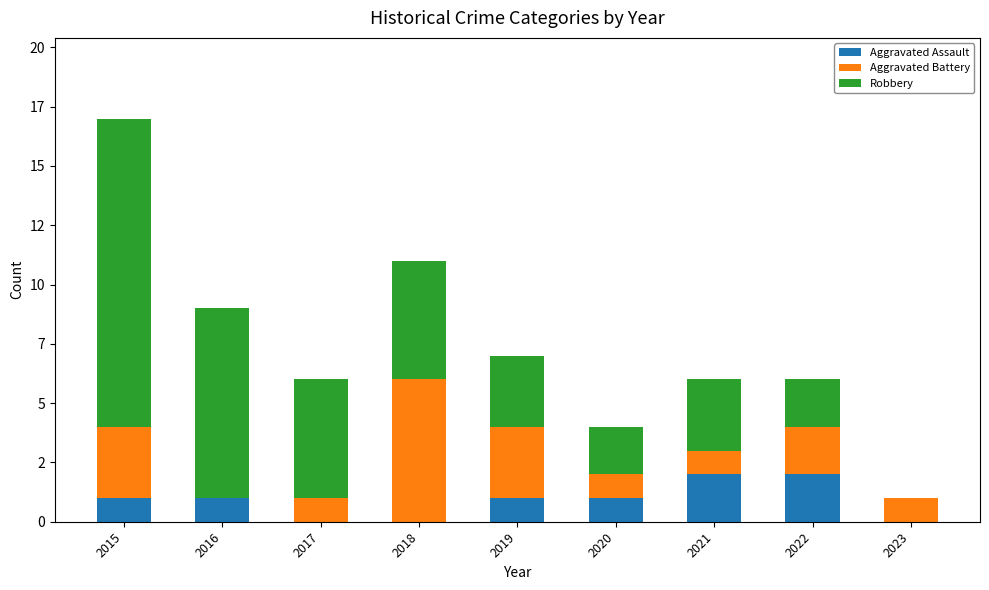

Does the chart contain stacked bars?

Yes